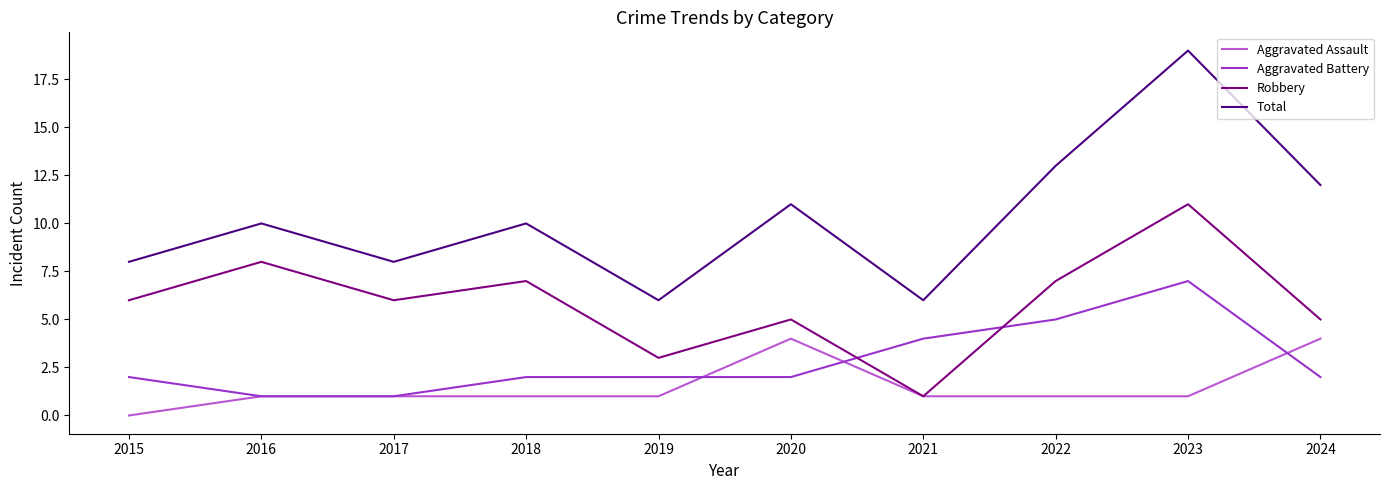

True or false: Aggravated Battery has more than 2 points higher than both neighbors.

False